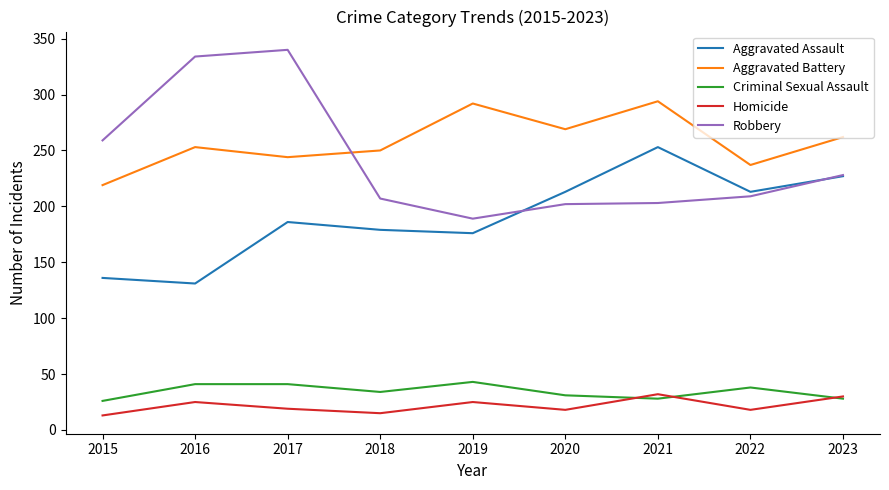

What are all the series names shown in the legend?

Aggravated Assault, Aggravated Battery, Criminal Sexual Assault, Homicide, Robbery